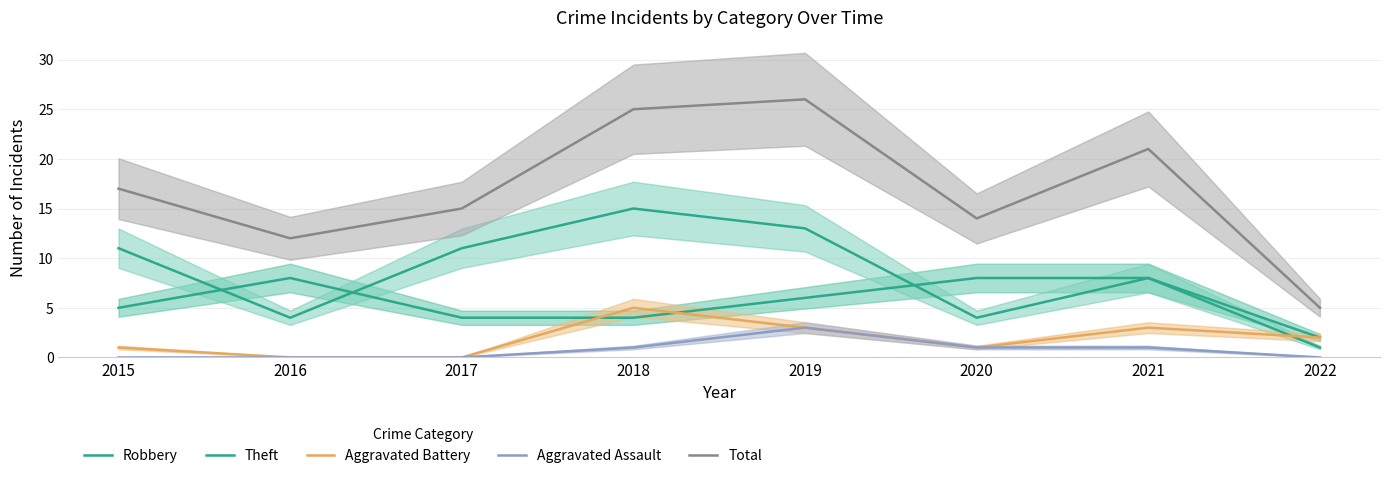

At which category does Robbery reach its first local peak?

2016